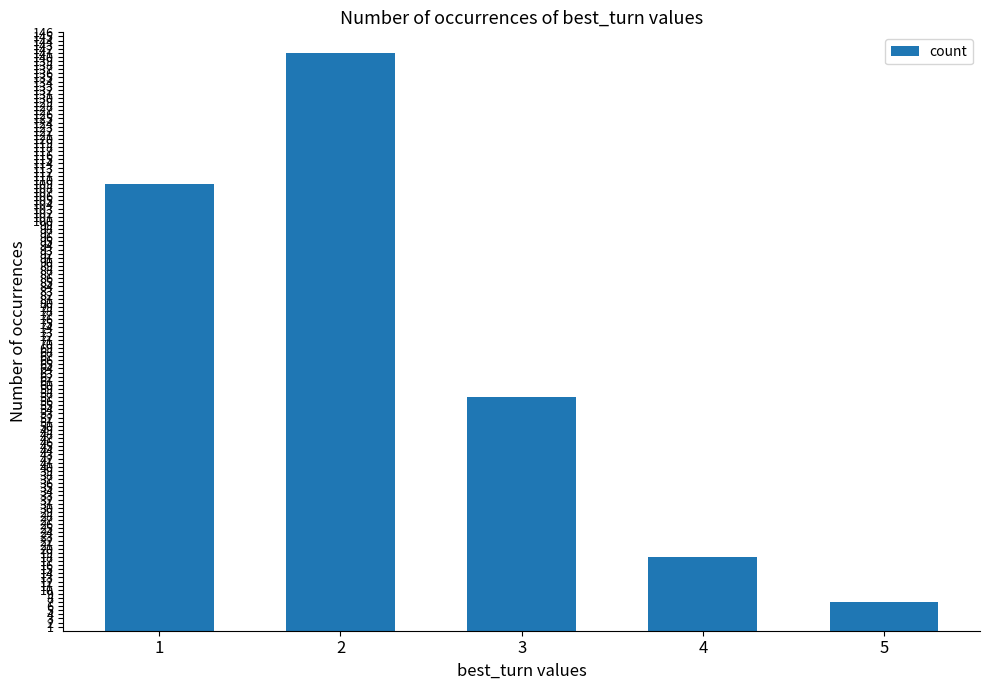

The value at 5 is 7. True or false?

True